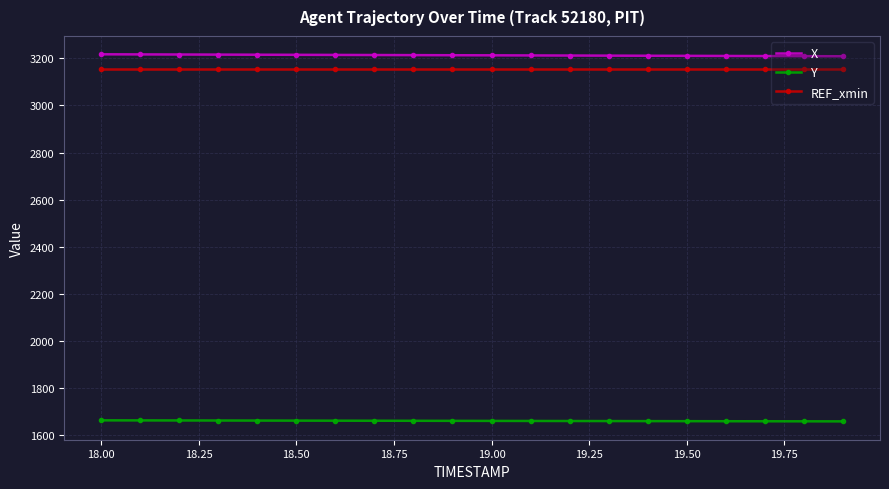

What is the value of the Y point at the 13th from the left?

1658.7